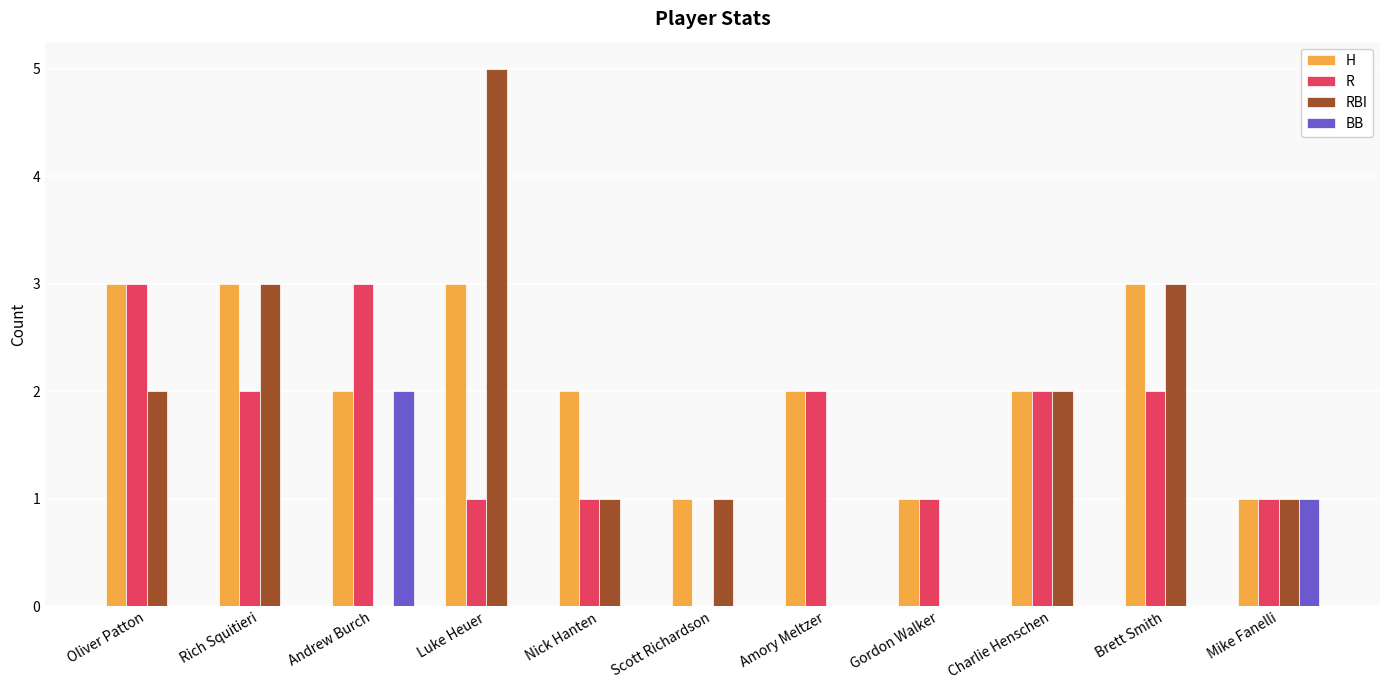

The value of R at Andrew Burch is 3. True or false?

True